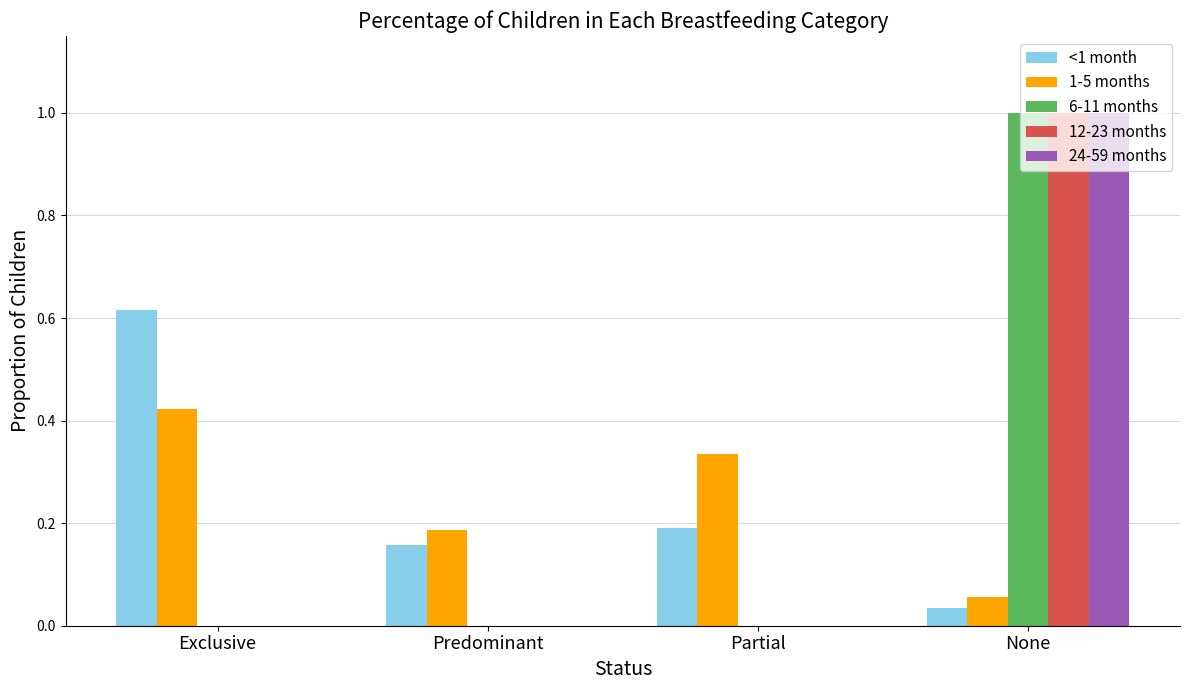

What is the total value across all series at Partial?

0.5